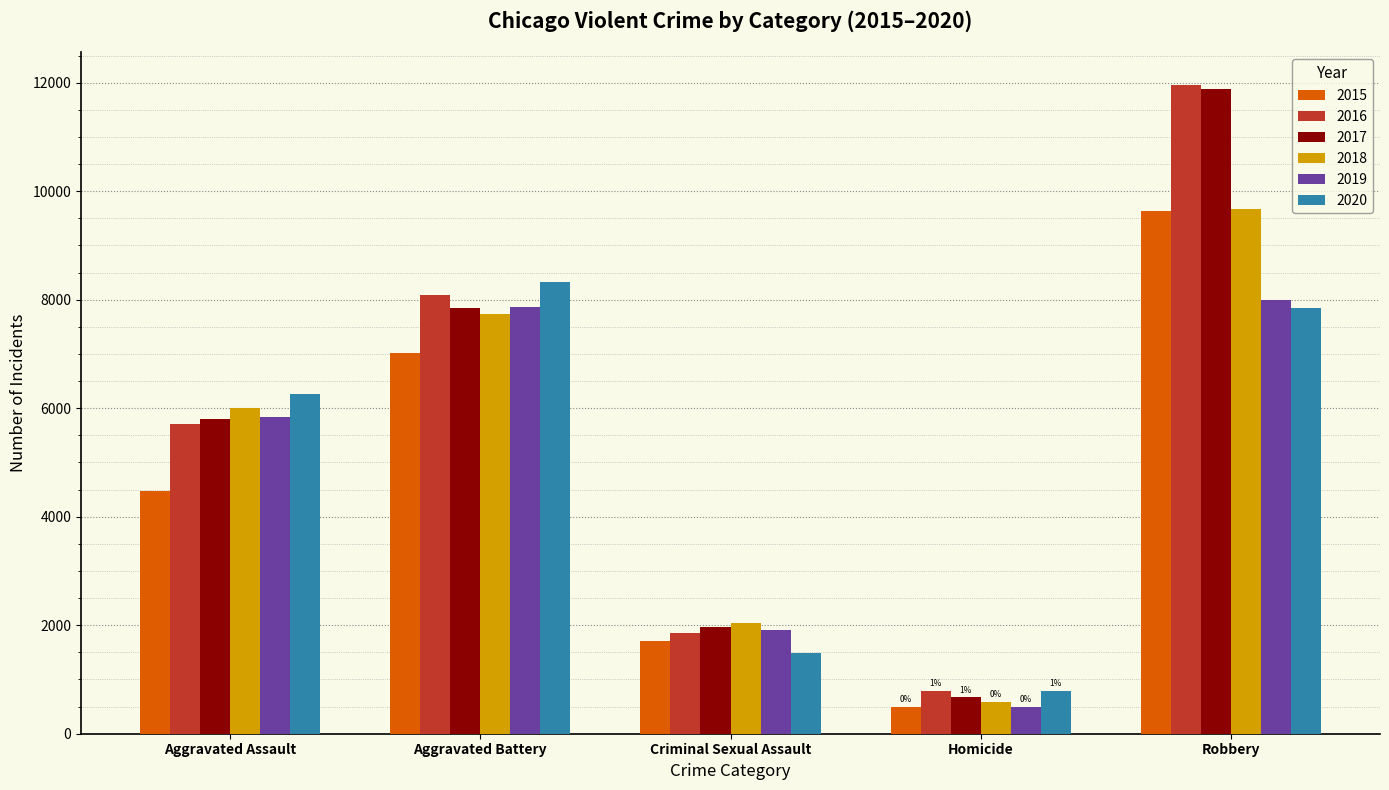

True or false: 2017 has a value of 6304 at Robbery.

False